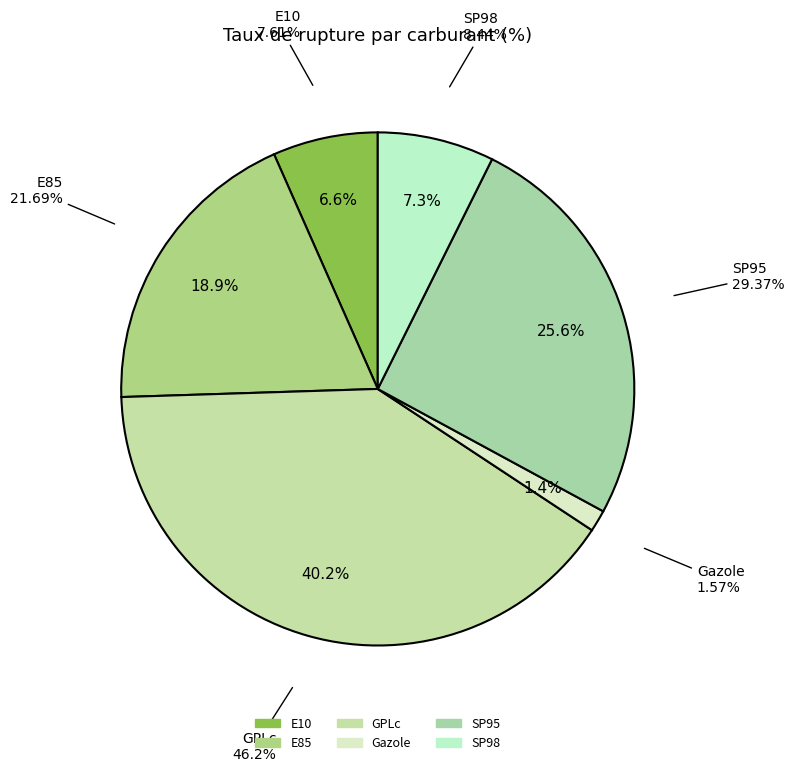

Is there any slice that represents more than half of the pie?

No